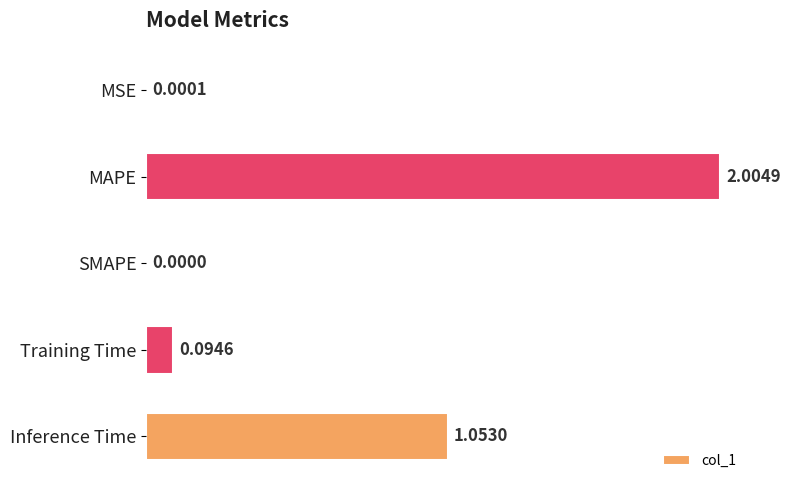

What is the sum of all values?

3.2